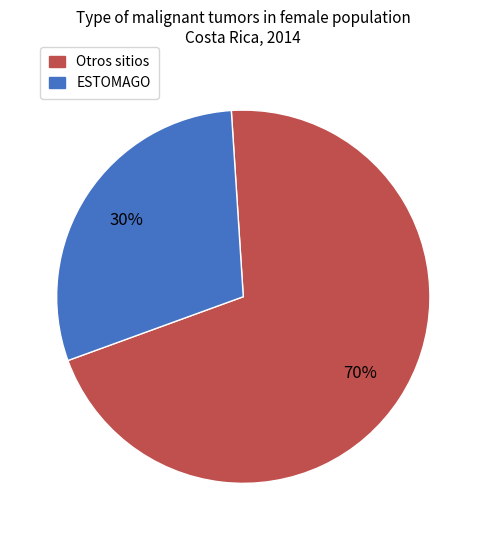

To the nearest percent, what is the average slice percentage?

50%